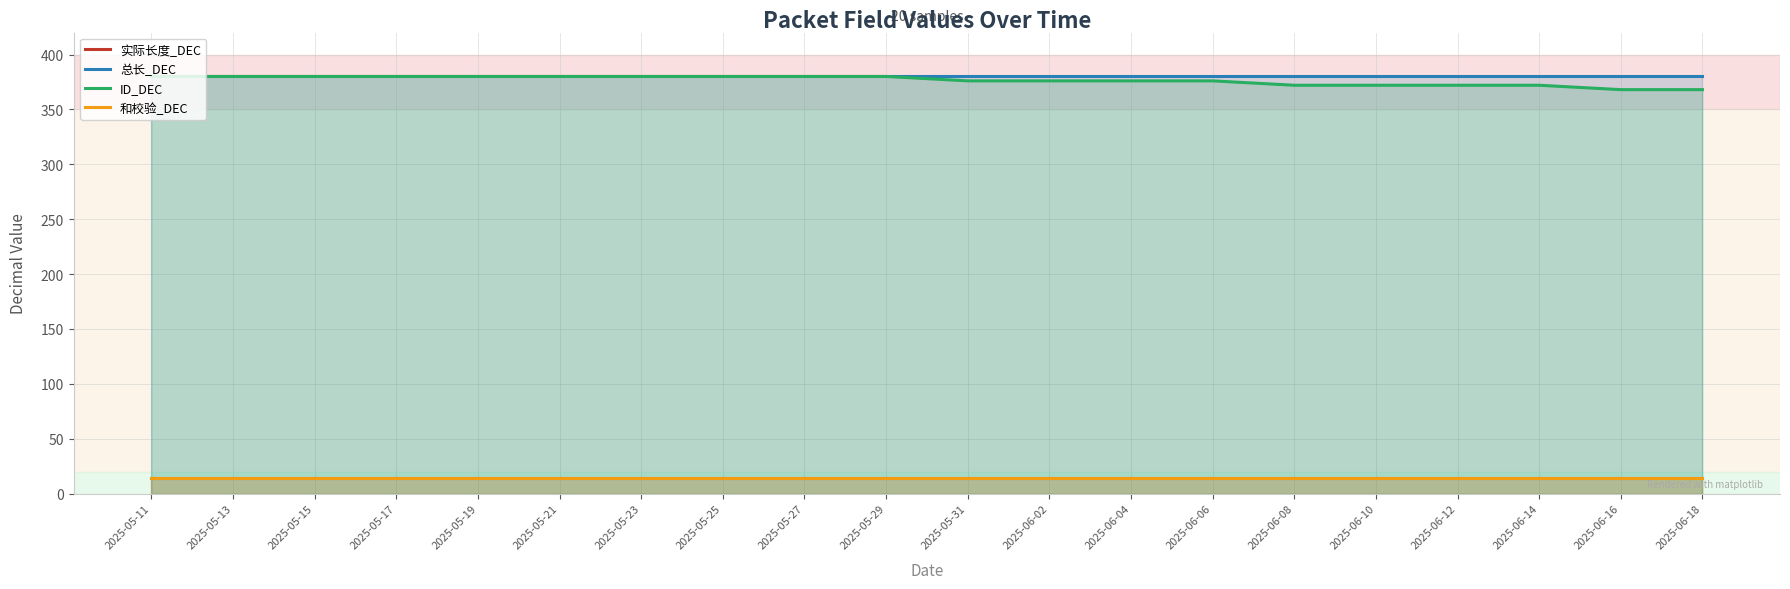

True or false: 实际长度_DEC has more than 0 interior local peaks.

False